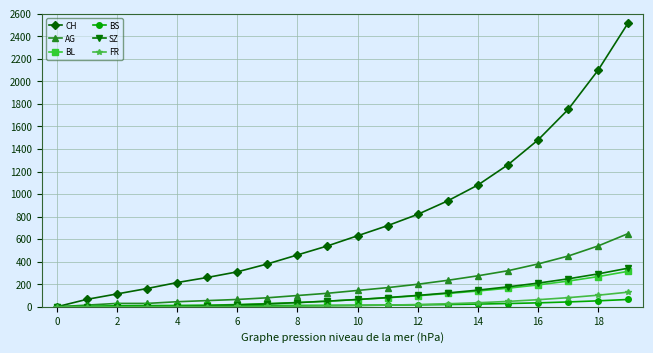

Count the number of categories in the chart.

20